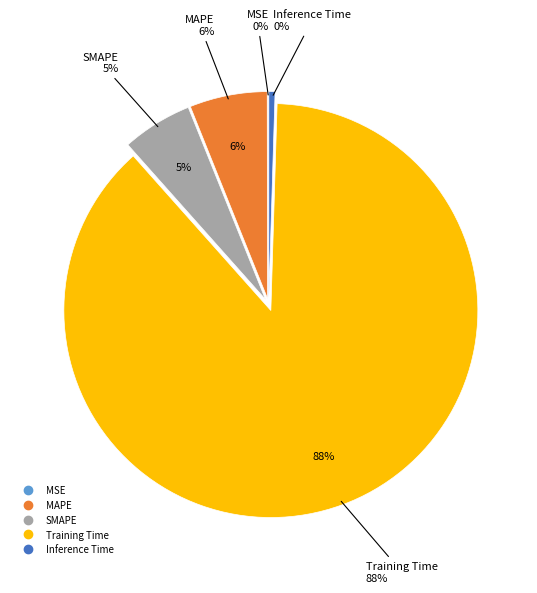

The Training Time slice represents 76% of the pie. True or false?

False